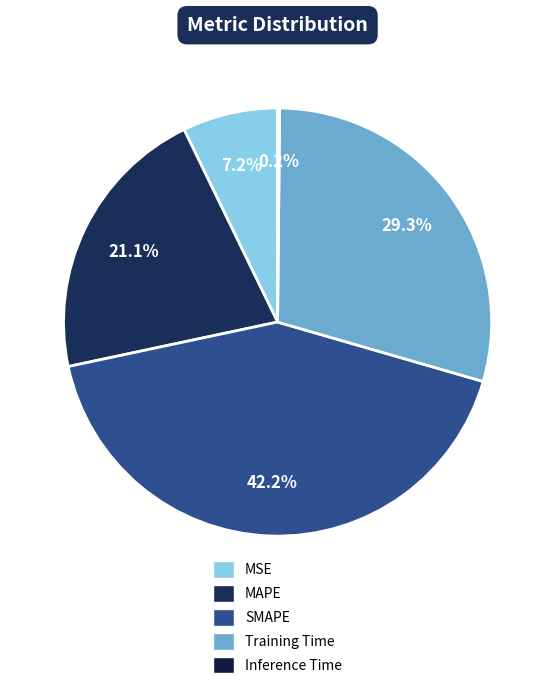

Count the number of slices in the pie.

5